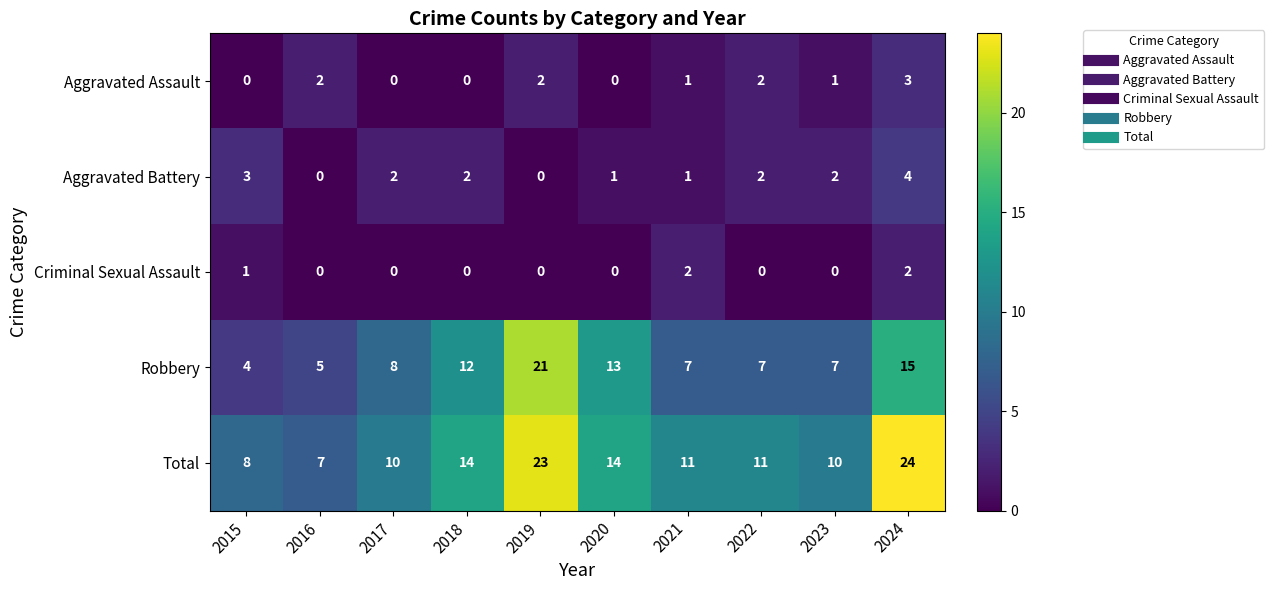

At how many categories does at least one series exceed 16?

2